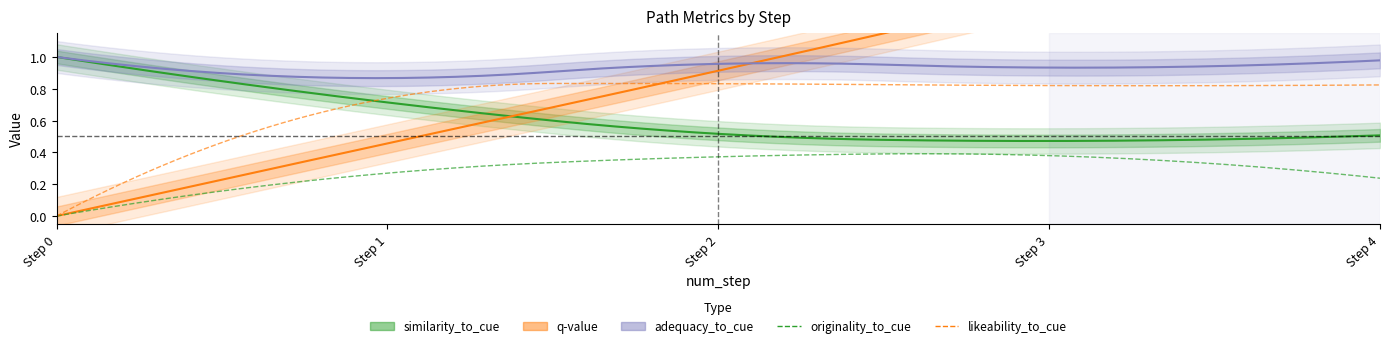

What is the difference between the maximum and minimum values in the similarity_to_cue series?

0.5